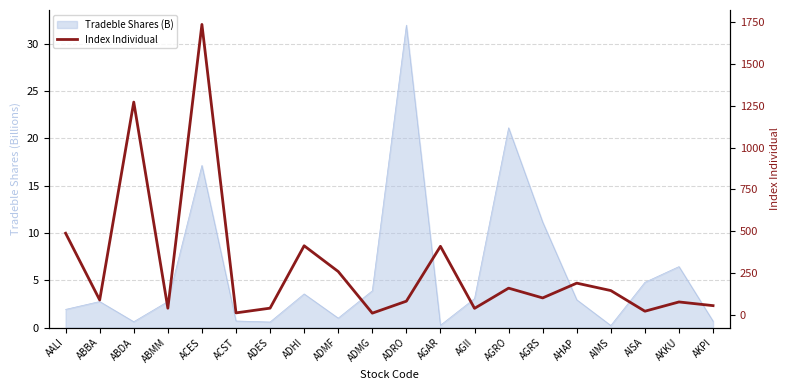

Reading left to right, transcribe all the data shown in this chart.

487.4	87.7	1272.8	38.4	1737.8	10.4	38.7	412.3	258.1	8.8	80.5	409.1	37.5	158.5	100.0	188.5	144.0	20.4	75.9	53.8